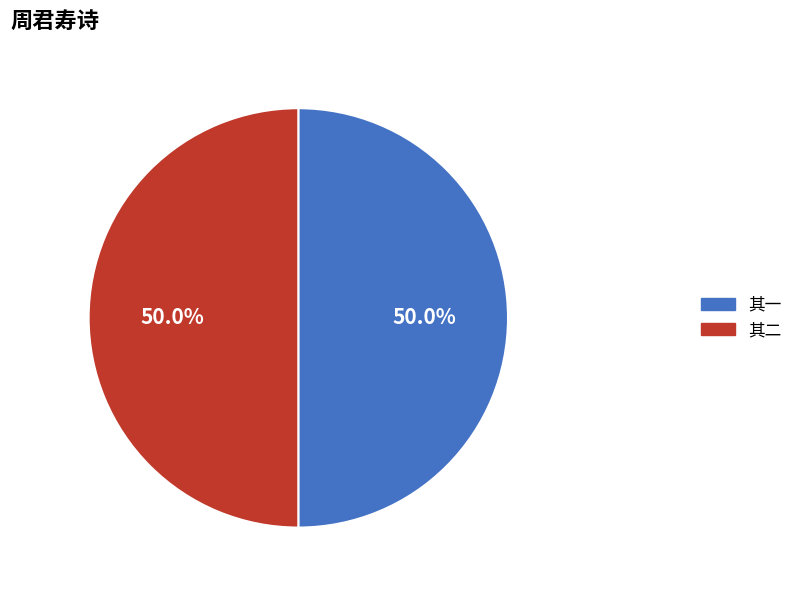

What is the total percentage of 其二 and 其一?

100.0%